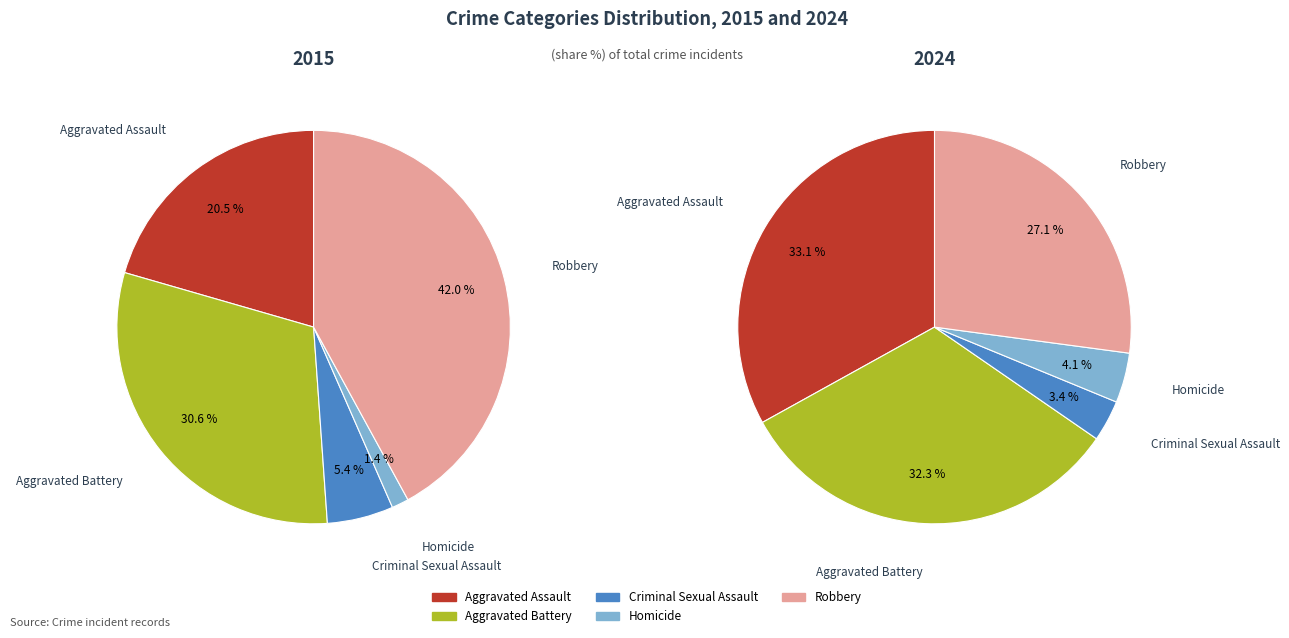

How many segments does this pie chart have?

5